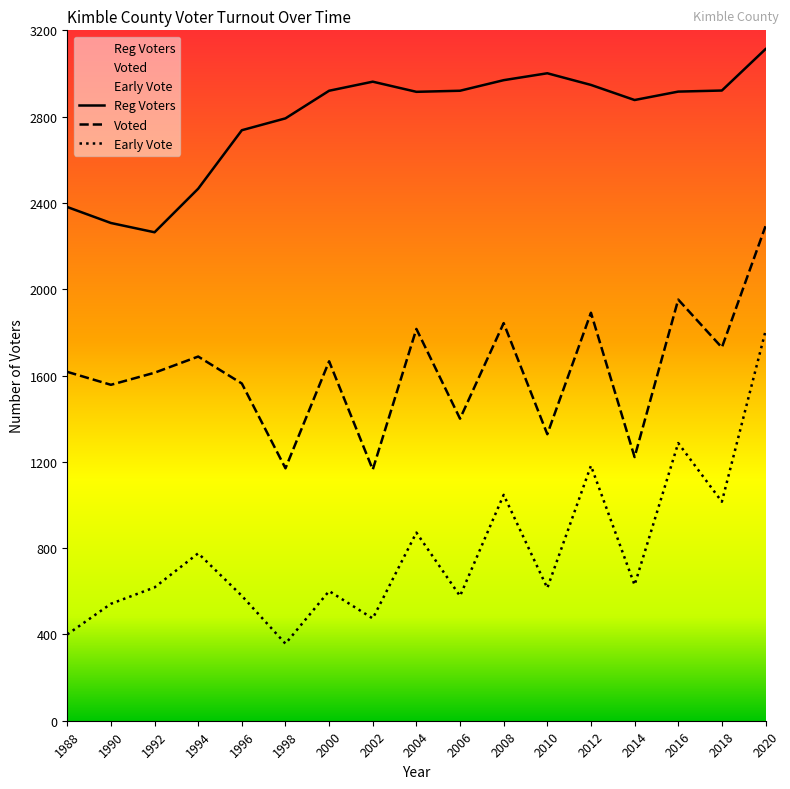

The value of Reg Voters at 2020 is 3113. True or false?

True